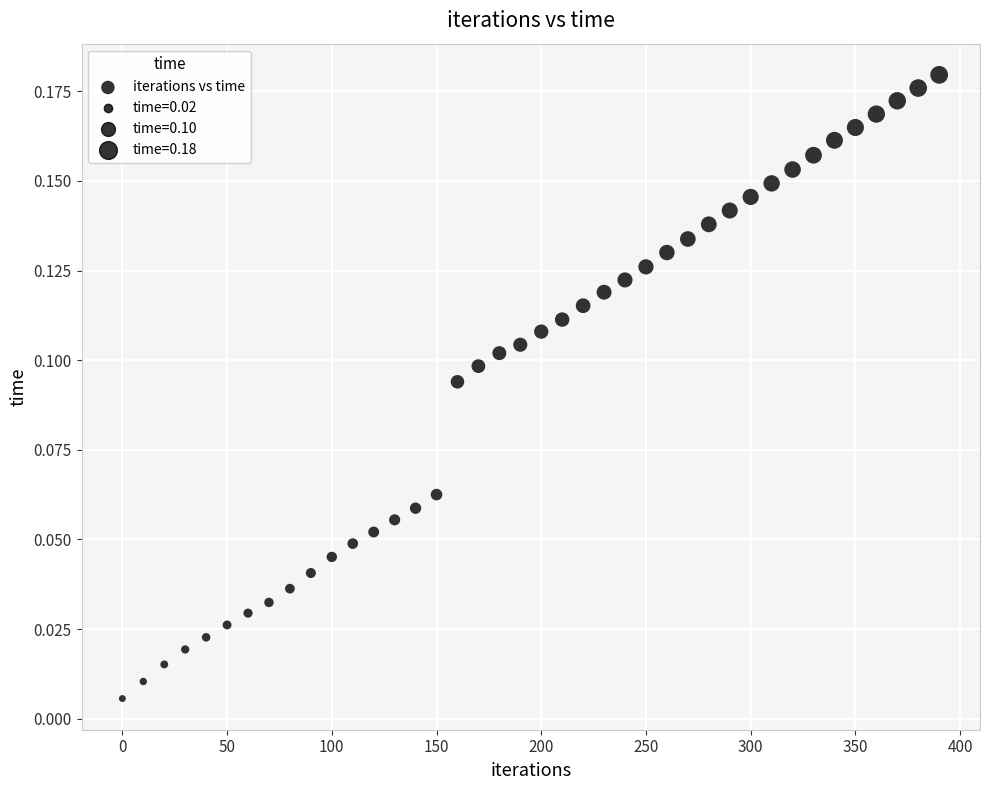

What is the range of X values (max minus min)?

390.0